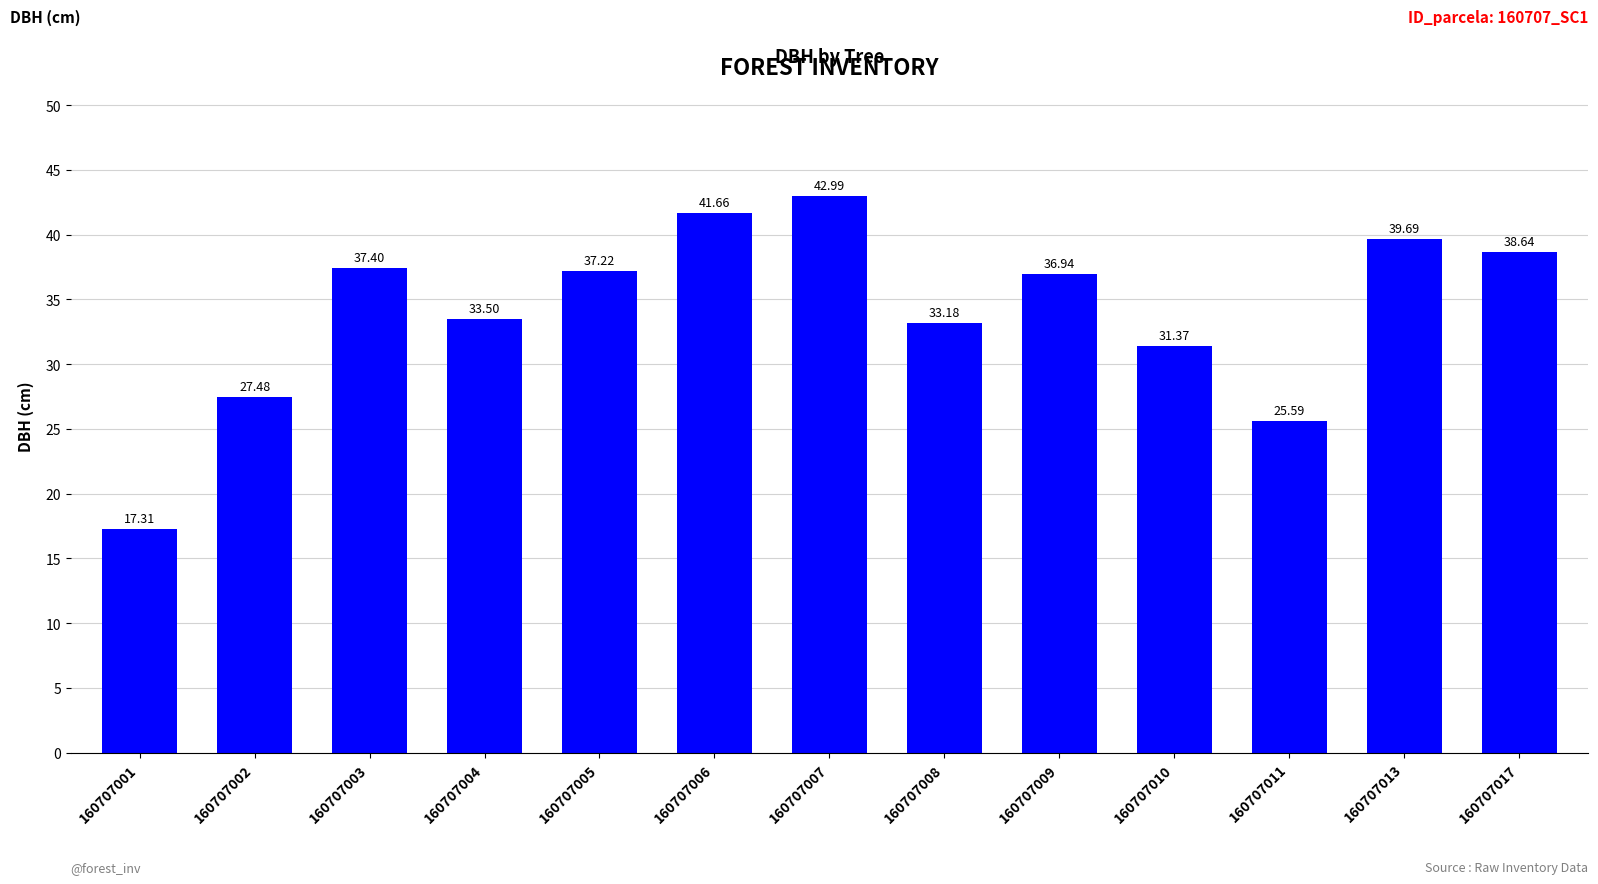

Reading left to right, what are all the values shown in this chart?

17.3	27.5	37.4	33.5	37.2	41.7	43.0	33.2	36.9	31.4	25.6	39.7	38.6